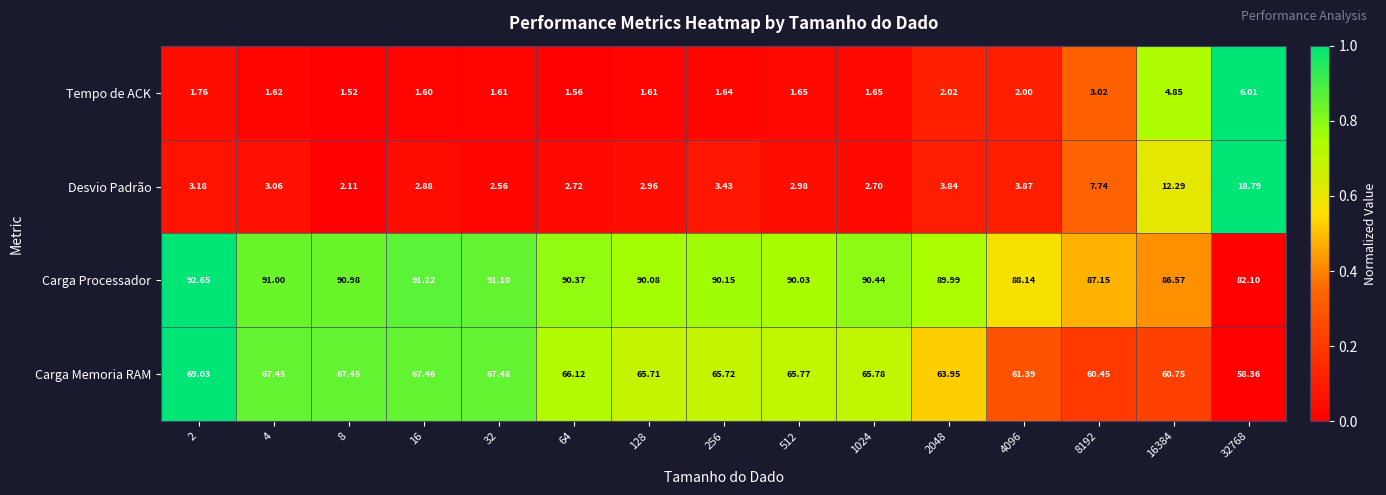

At 16384, list the series in order from largest to smallest.

Carga Processador, Carga Memoria RAM, Desvio Padrão, Tempo de ACK